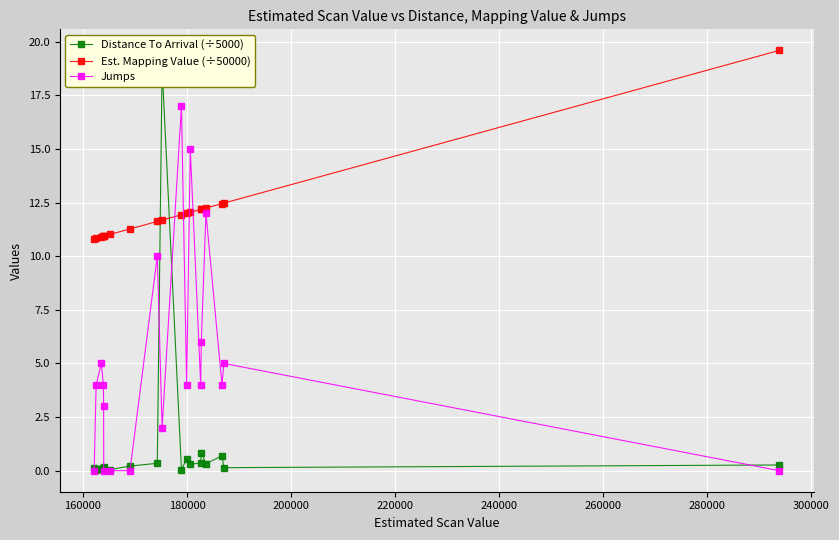

What is the value of the Jumps point at the 15th from the left?

6.0